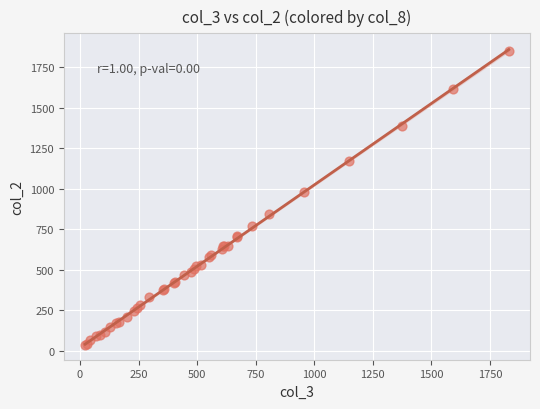

What Y value in the scatter plot is closest to 943?

979